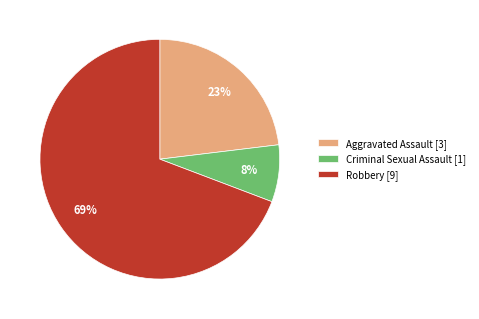

How many segments does this pie chart have?

3